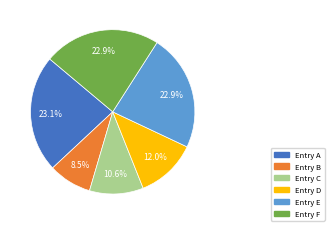

Which slice is the smallest?

Entry B